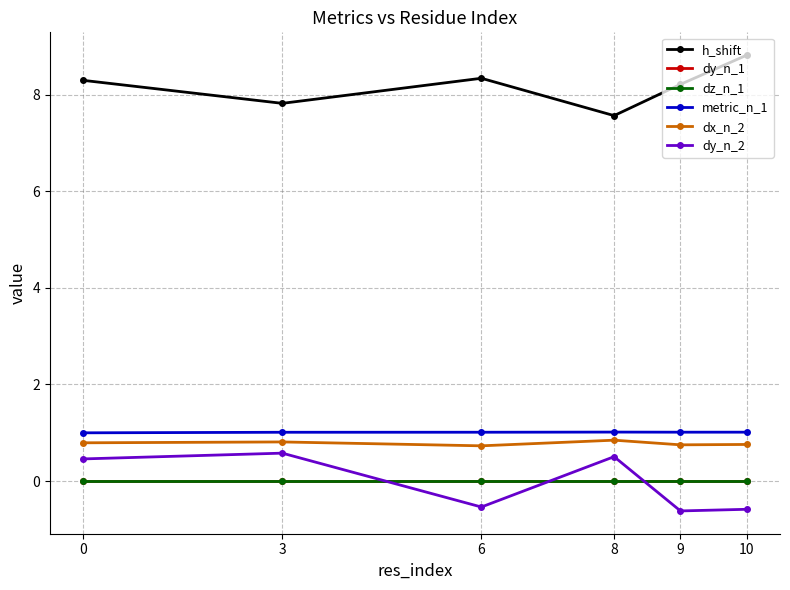

At how many categories does at least one series exceed 5?

6